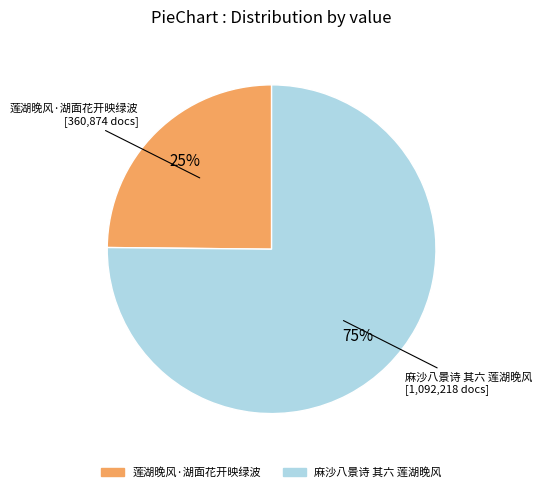

True or false: 麻沙八景诗 其六 莲湖晚风 accounts for 84% of the total.

False